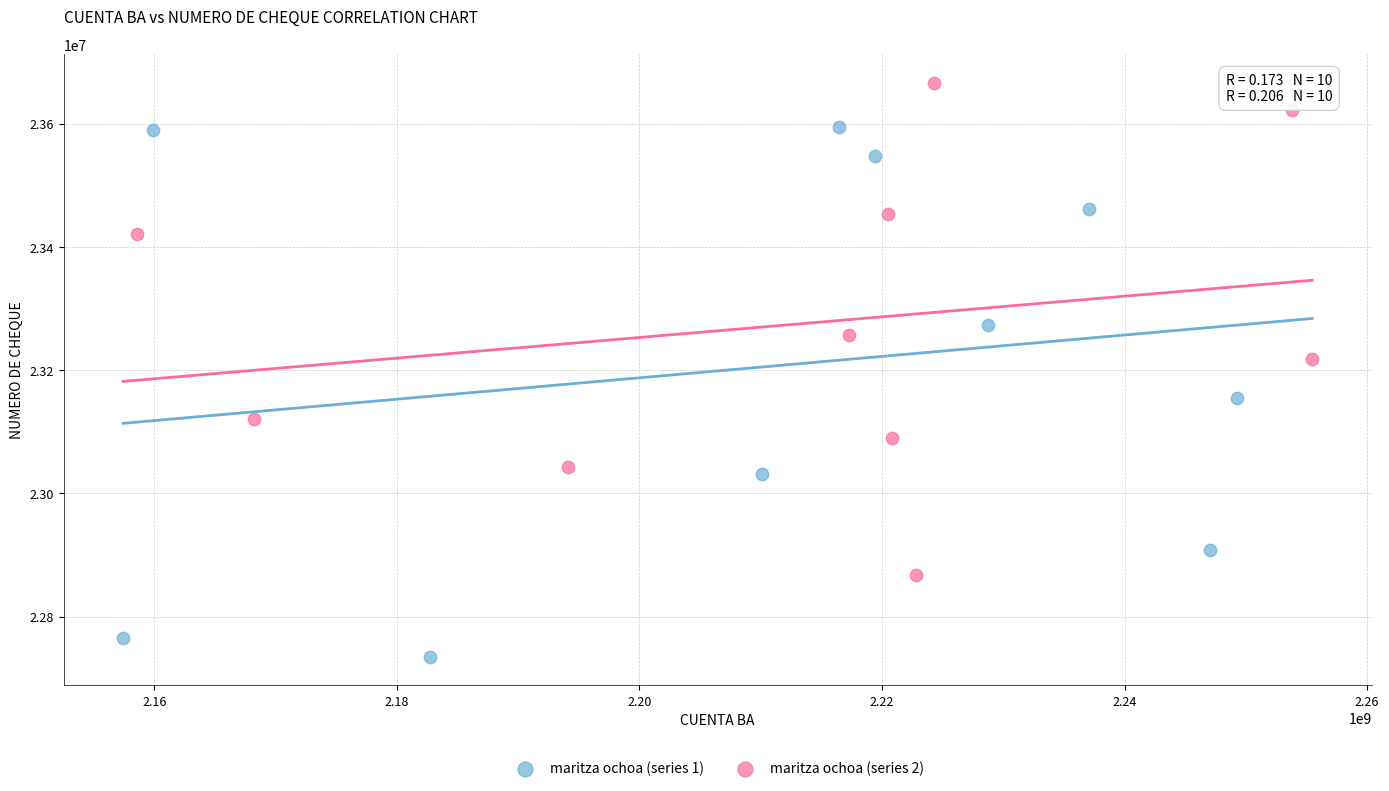

Which series reaches the maximum Y coordinate?

maritza ochoa (series 2)